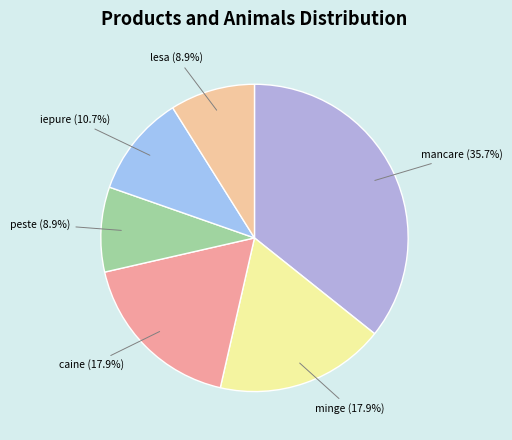

How many segments does this pie chart have?

6